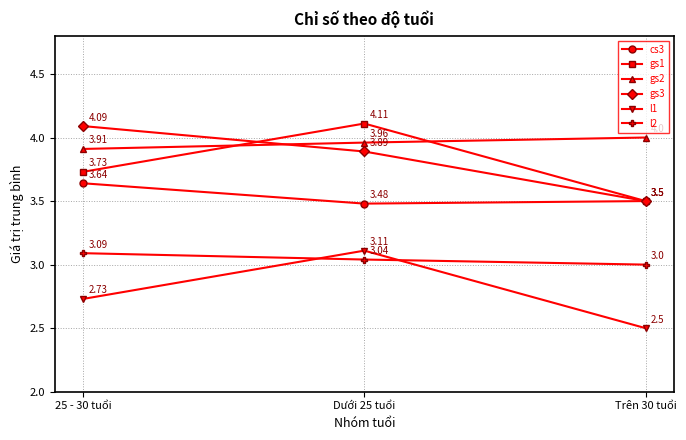

What is the label of the 2nd point from the right?

Dưới 25 tuổi